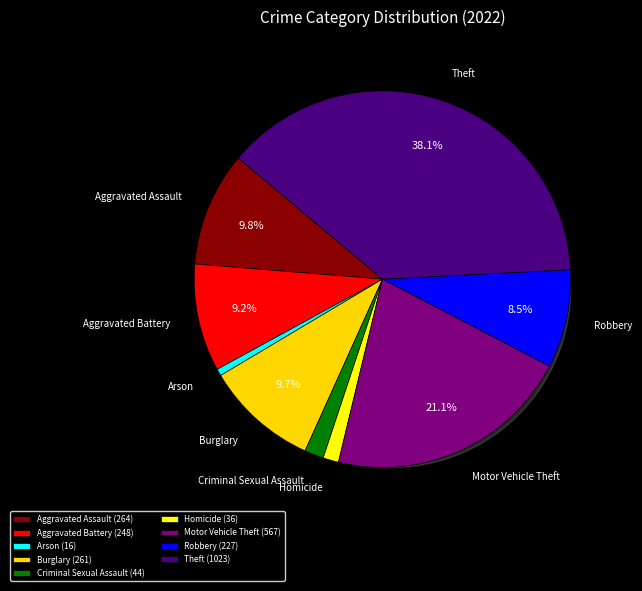

The Motor Vehicle Theft slice represents 21% of the pie. True or false?

True